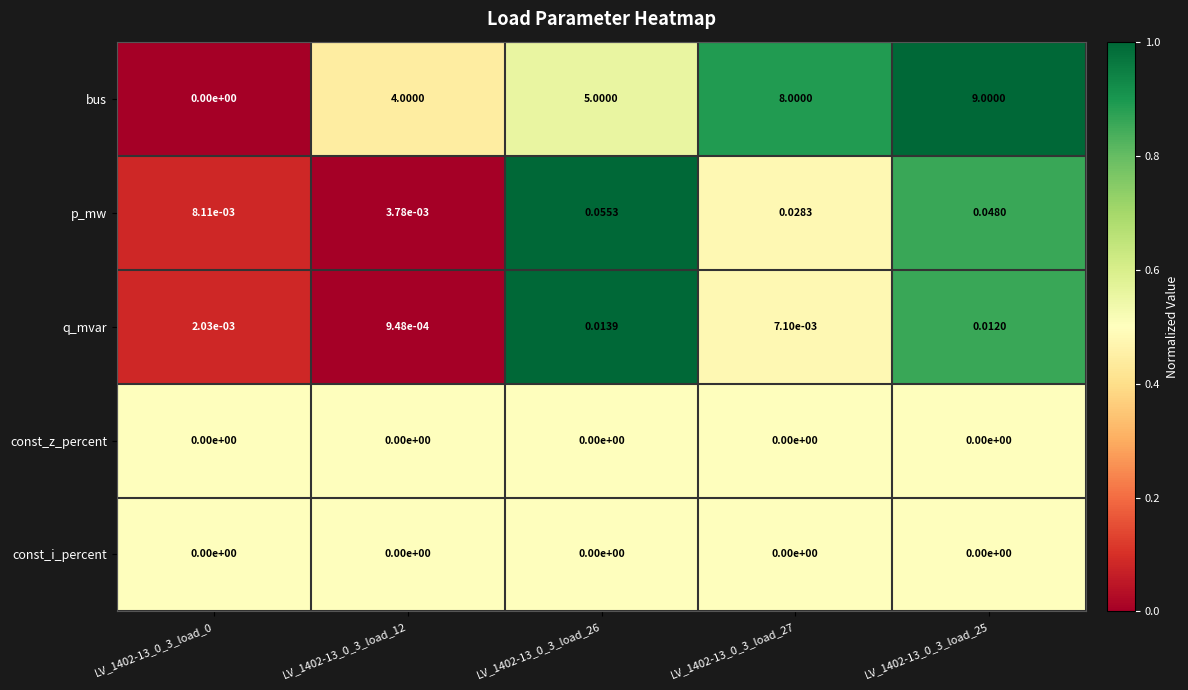

At how many categories does at least one series exceed 0?

5